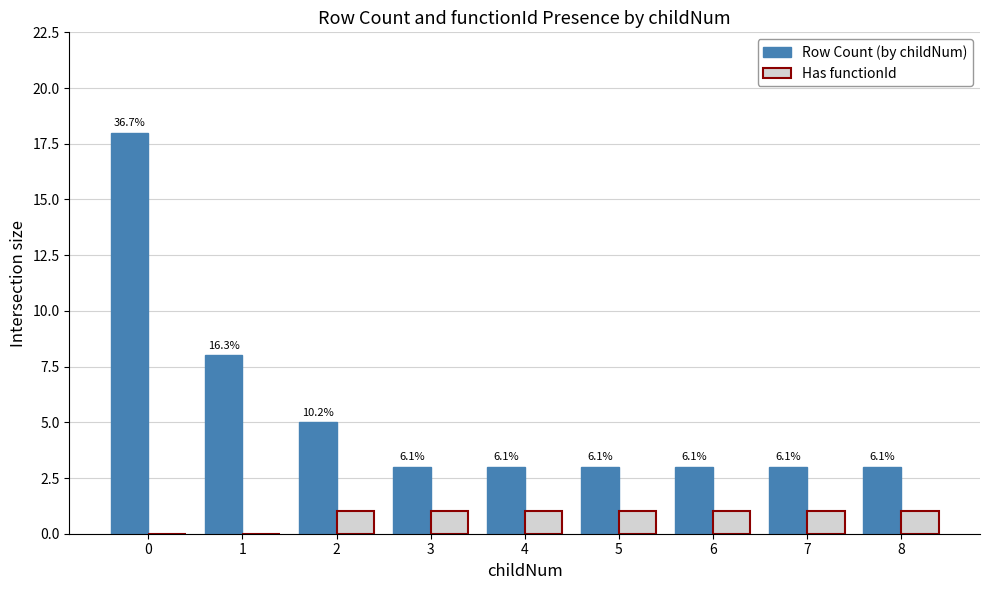

How many groups of bars are there?

9